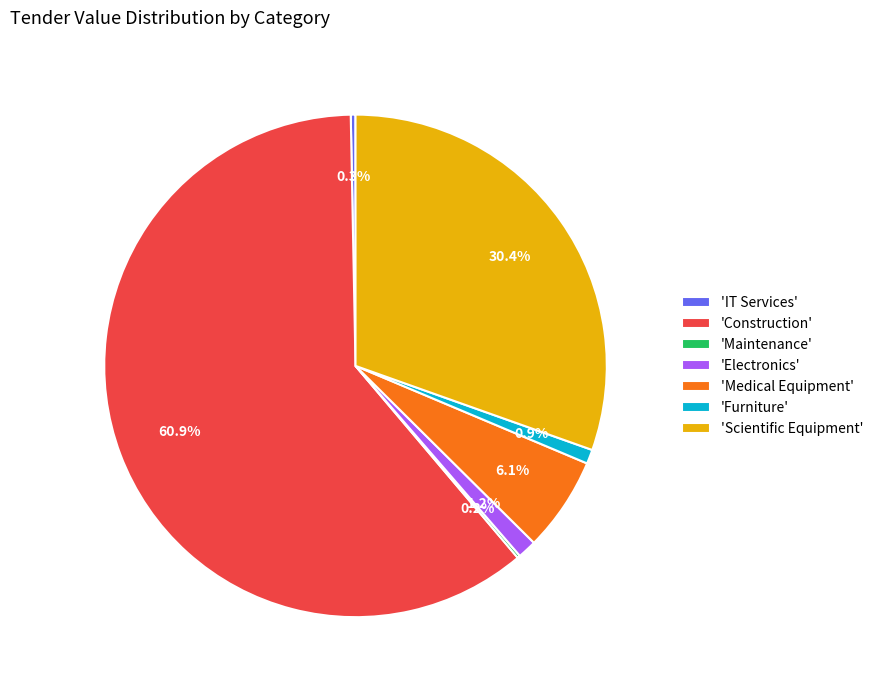

Which has a higher value, 'Scientific Equipment' or 'IT Services'?

'Scientific Equipment'